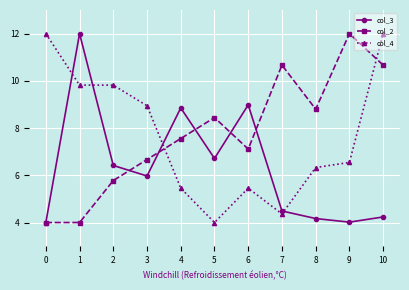

Reading right to left, extract all data points from this chart.

col_3: 4.2	4.0	4.2	4.5	9.0	6.7	8.9	6.0	6.4	12.0	4.0
col_2: 10.7	12.0	8.8	10.7	7.1	8.4	7.6	6.7	5.8	4.0	4.0
col_4: 12.0	6.5	6.3	4.4	5.5	4.0	5.5	8.9	9.8	9.8	12.0